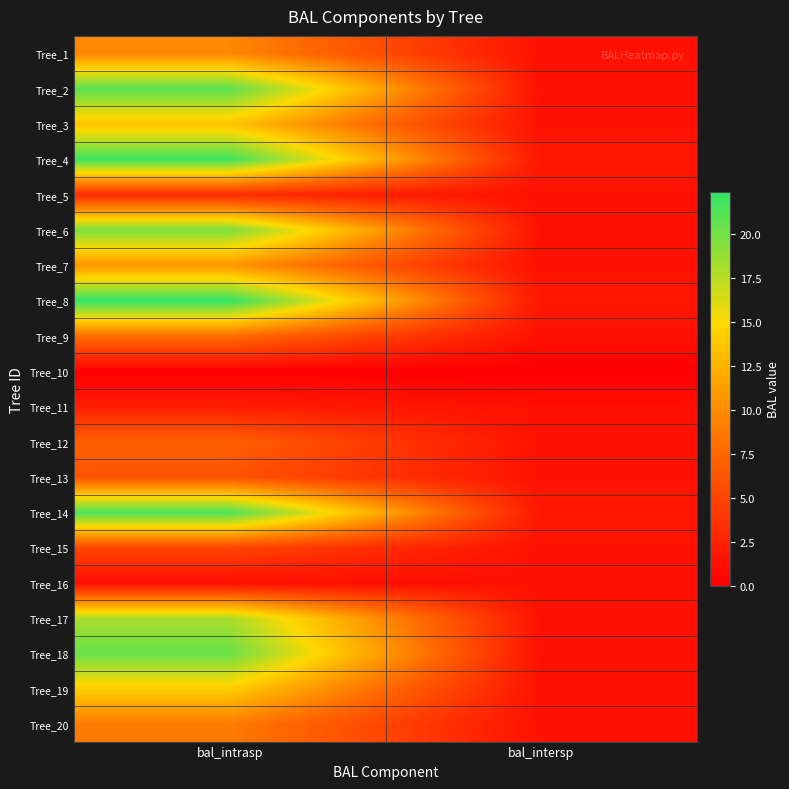

Rank the series by their maximum value, from lowest to highest.

Tree_10, Tree_16, Tree_11, Tree_5, Tree_15, Tree_13, Tree_12, Tree_9, Tree_20, Tree_1, Tree_7, Tree_3, Tree_19, Tree_17, Tree_6, Tree_18, Tree_2, Tree_14, Tree_4, Tree_8